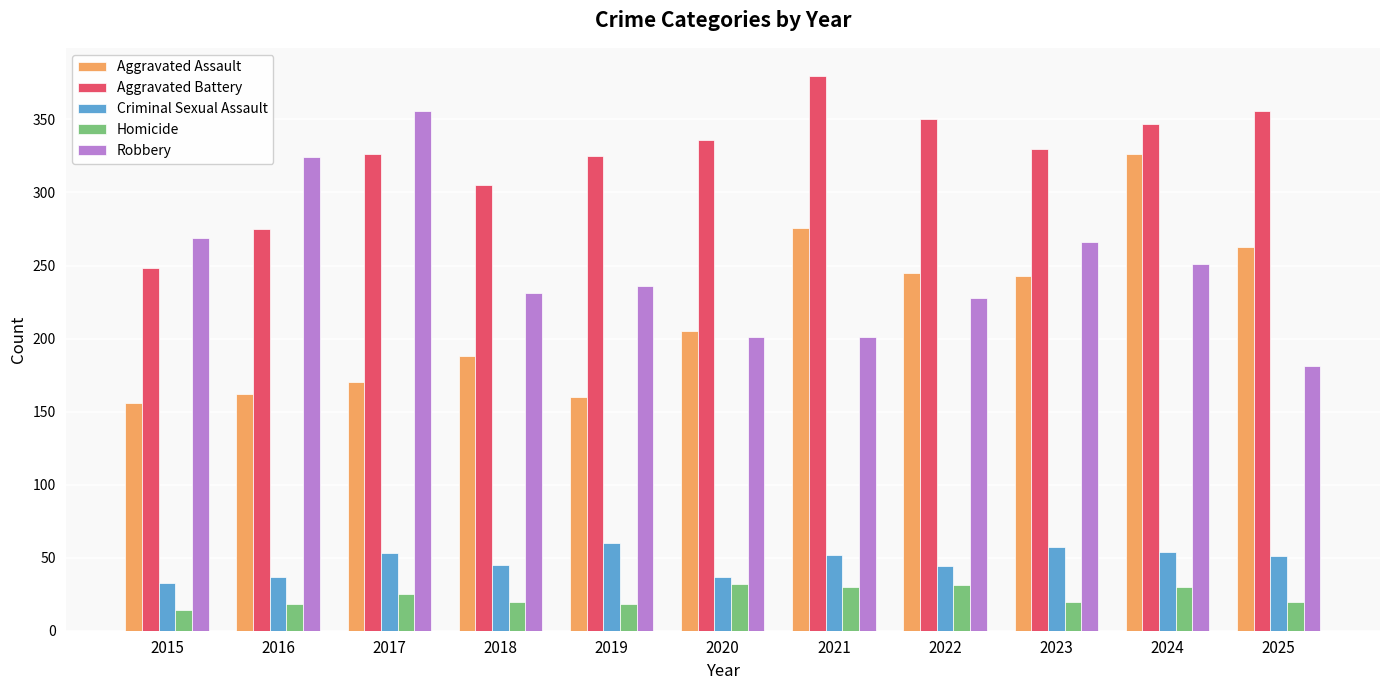

Where does the Criminal Sexual Assault series first go above 51?

2017